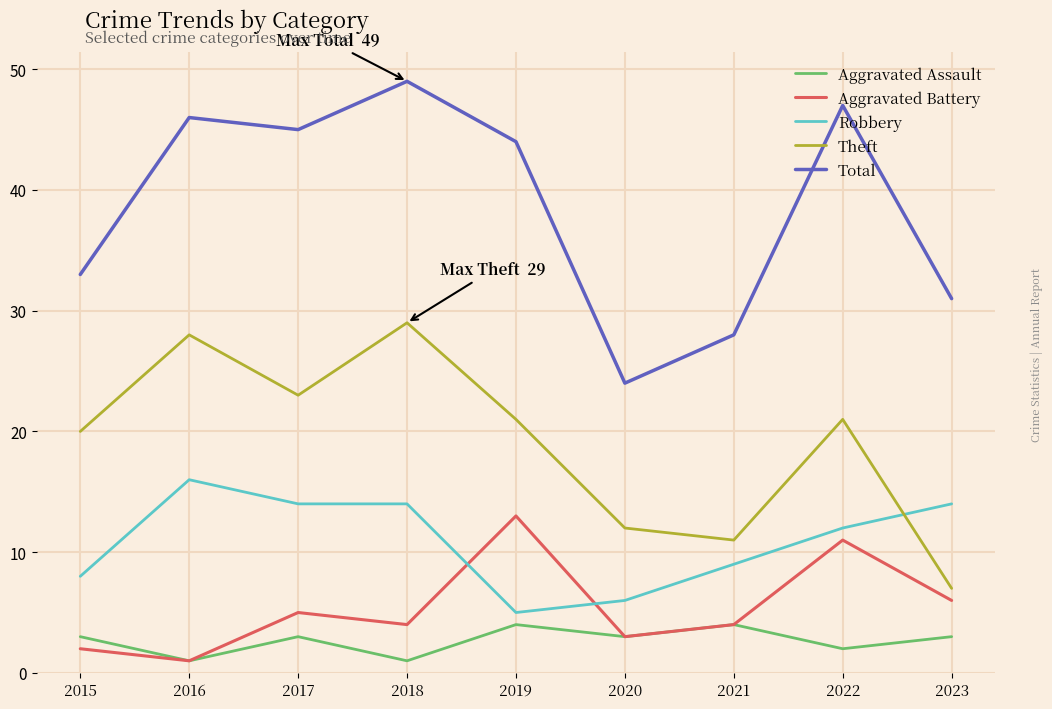

At how many categories does at least one series exceed 11?

9